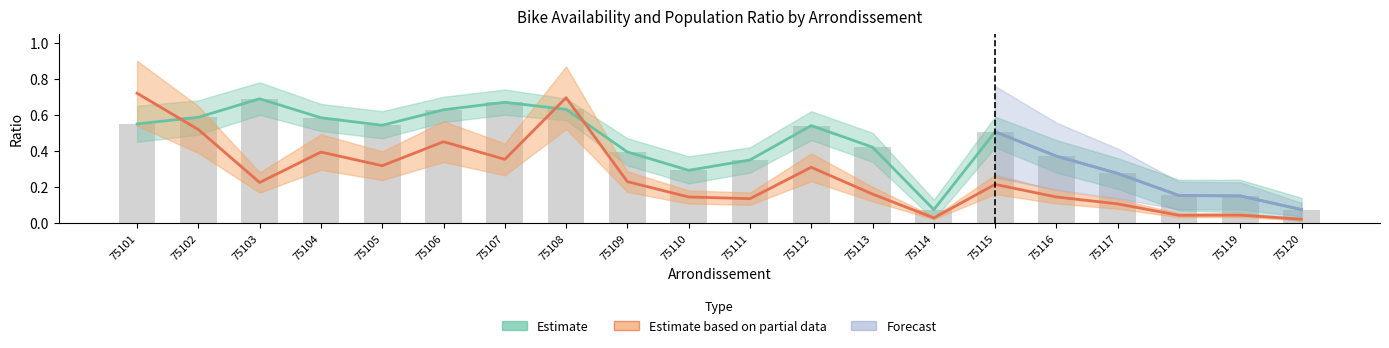

The value of ratio_pop at 75108 is 1.2. True or false?

False